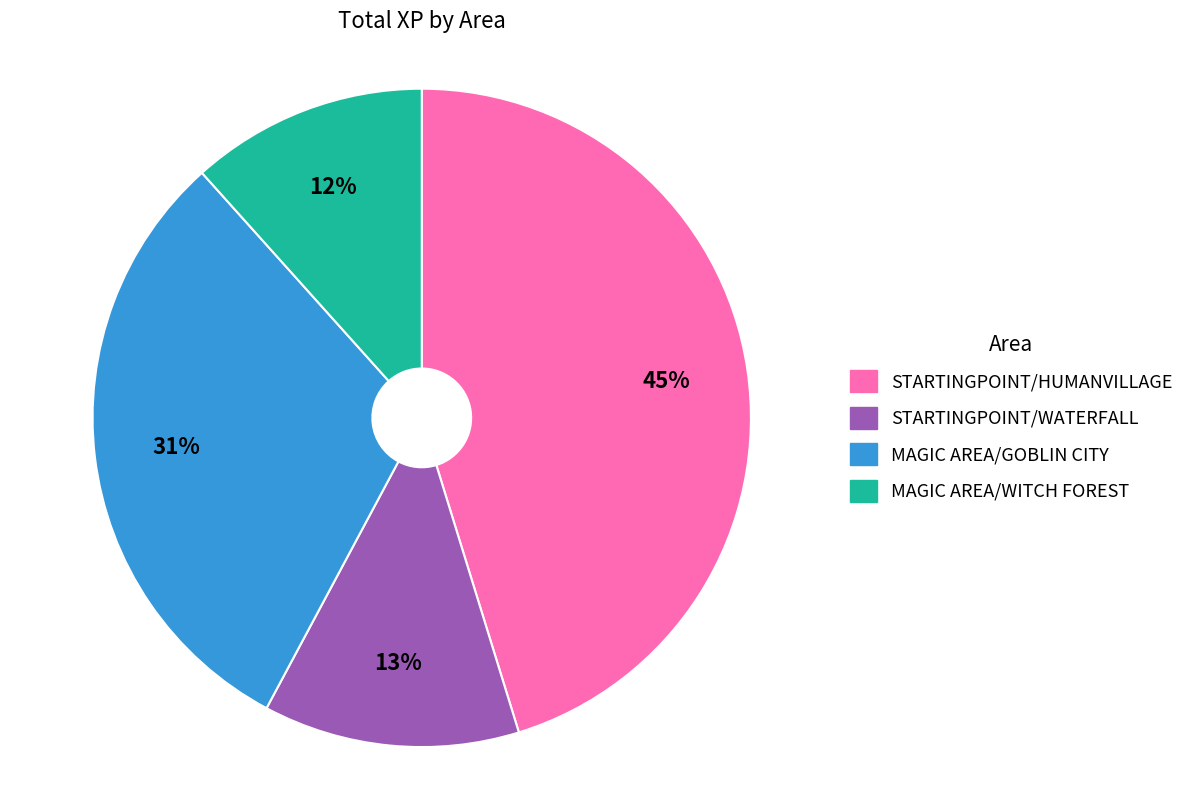

Between MAGIC AREA/GOBLIN CITY and STARTINGPOINT/HUMANVILLAGE, which is larger?

STARTINGPOINT/HUMANVILLAGE